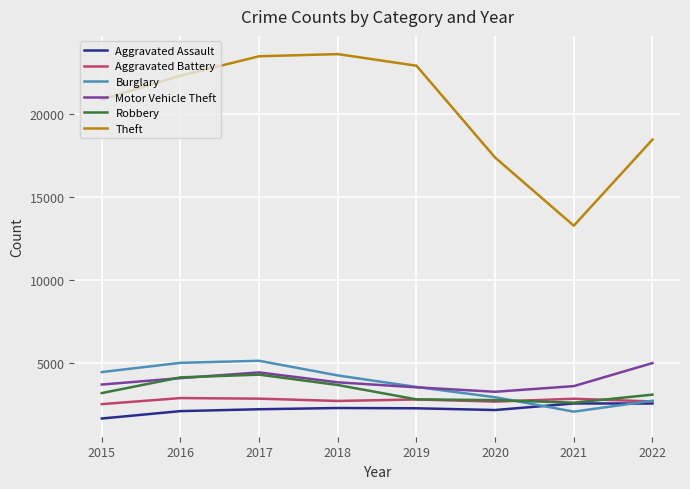

What is the approximate value of Robbery at 2019, to the nearest 50?

2800